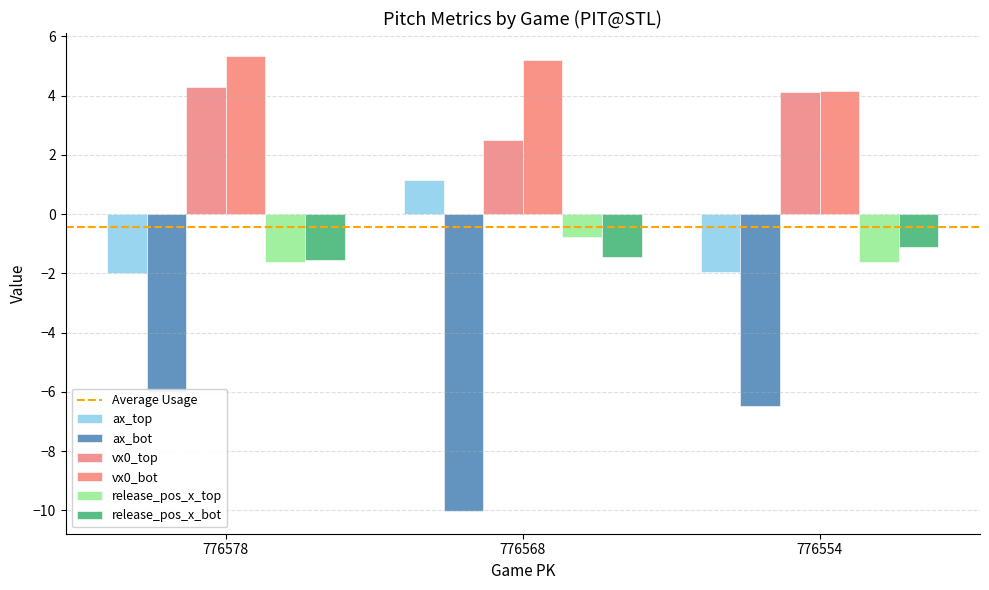

At which label does vx0_top reach its peak?

776578